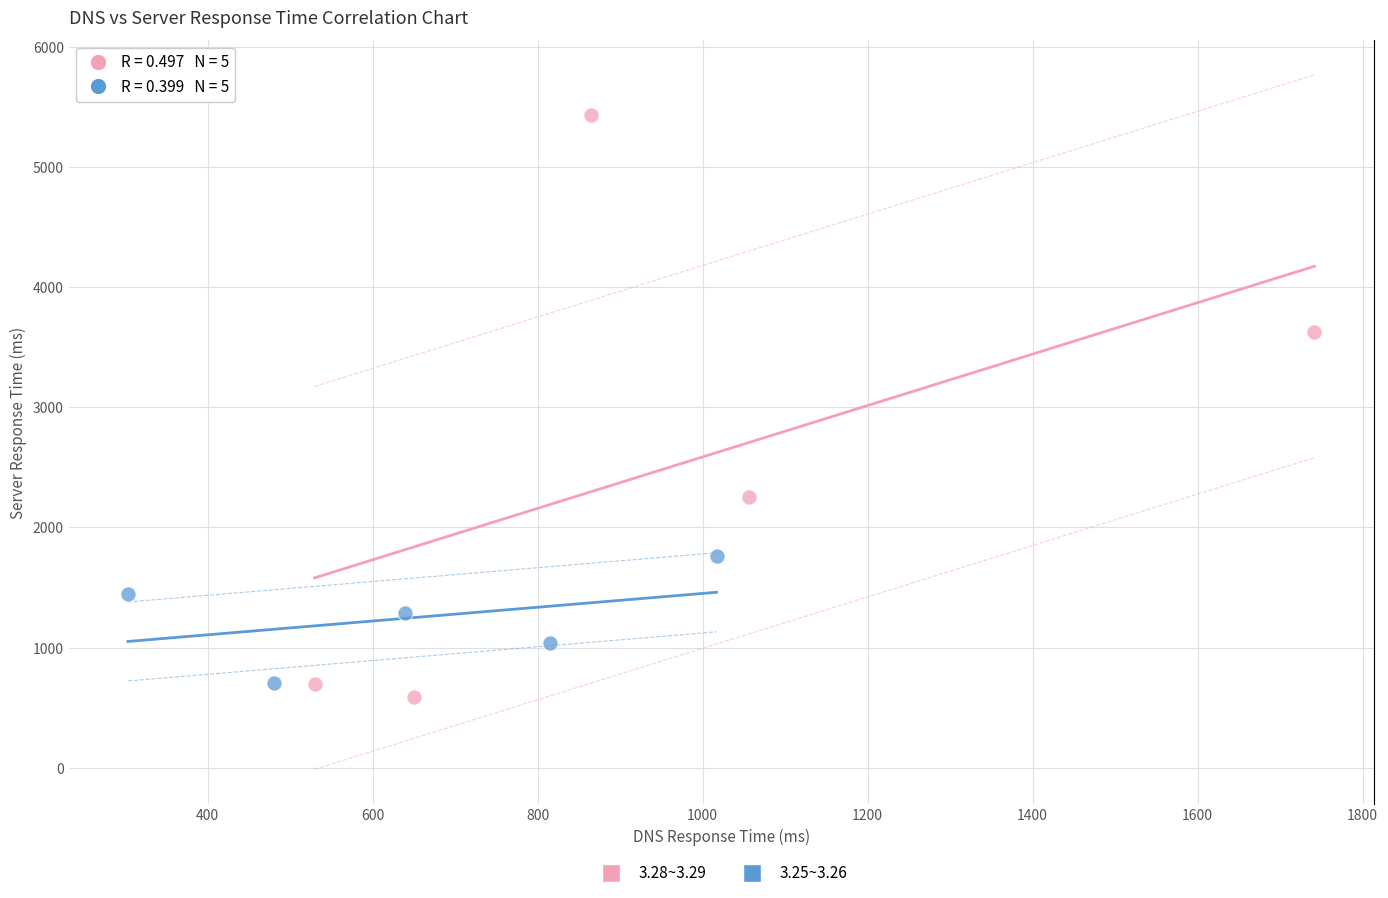

What are all the series names shown in the legend?

3.28~3.29, 3.25~3.26